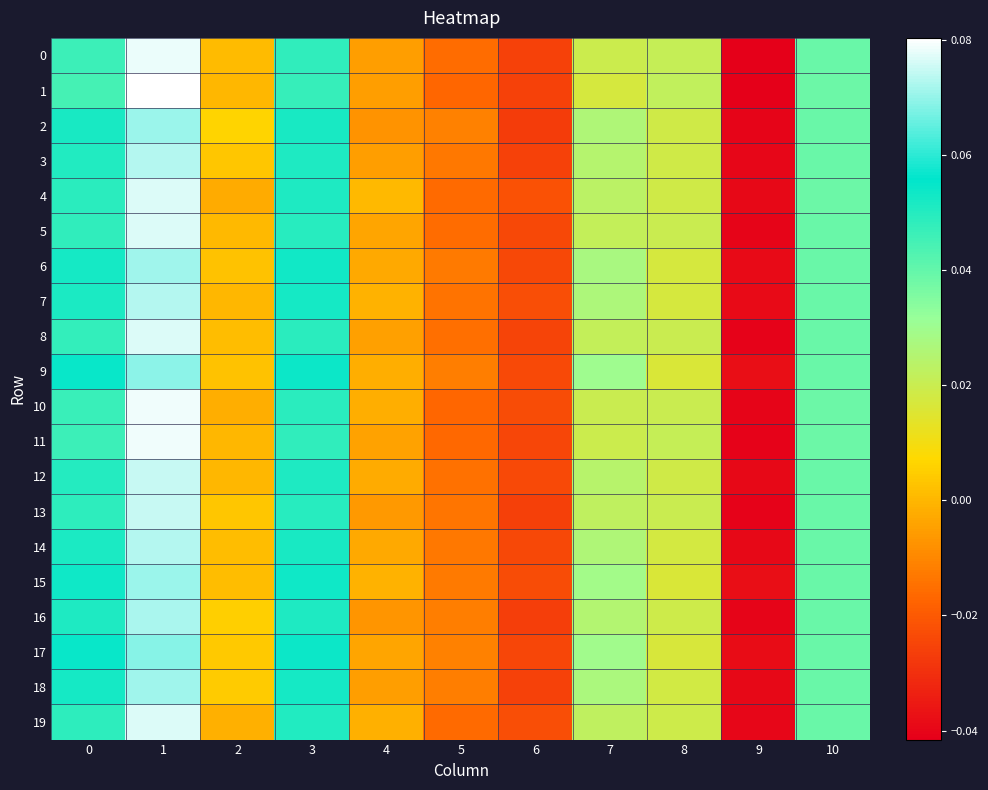

Which has a higher value, 2 or 8?

8